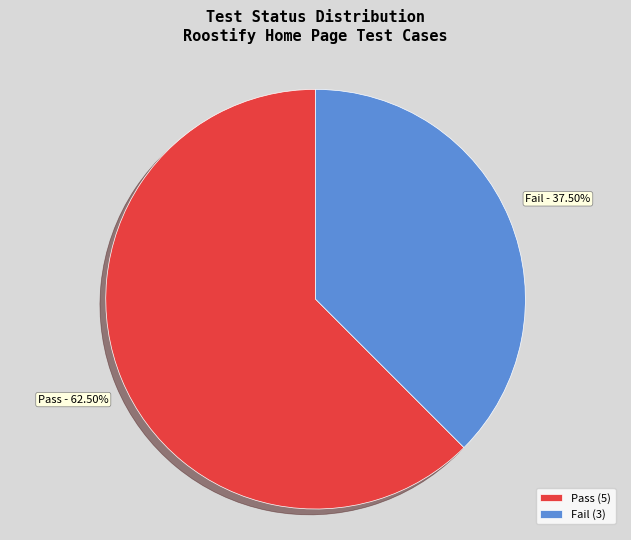

To the nearest percent, what is the difference between the Fail and Pass slice percentages?

25%